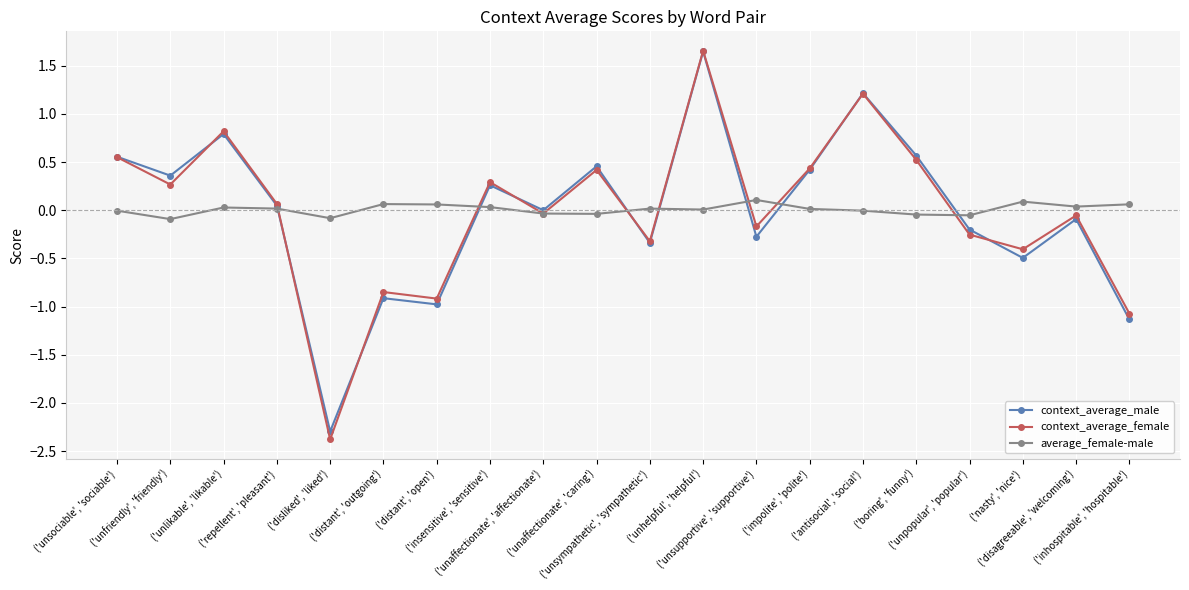

Is it true that context_average_male equals 0.6 at ('unsociable', 'sociable')?

True